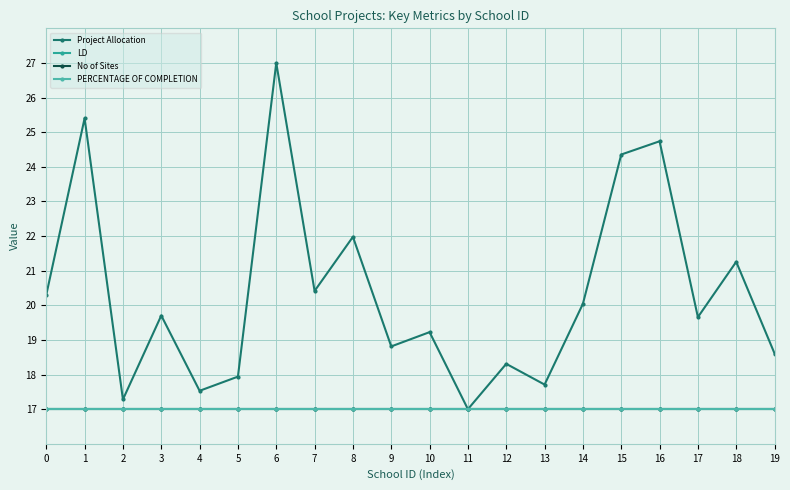

Which series has the largest total across all categories?

Project Allocation